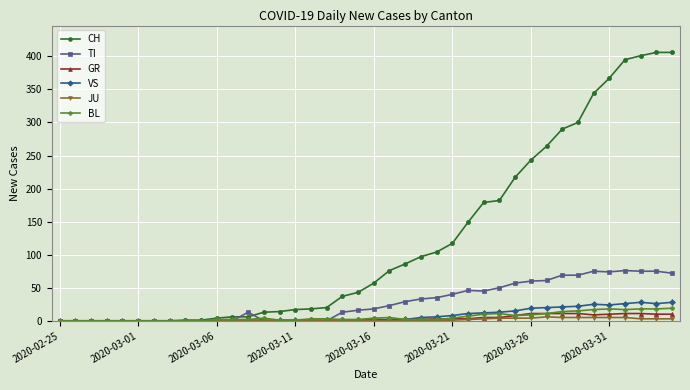

Which series has the largest range (max minus min)?

CH